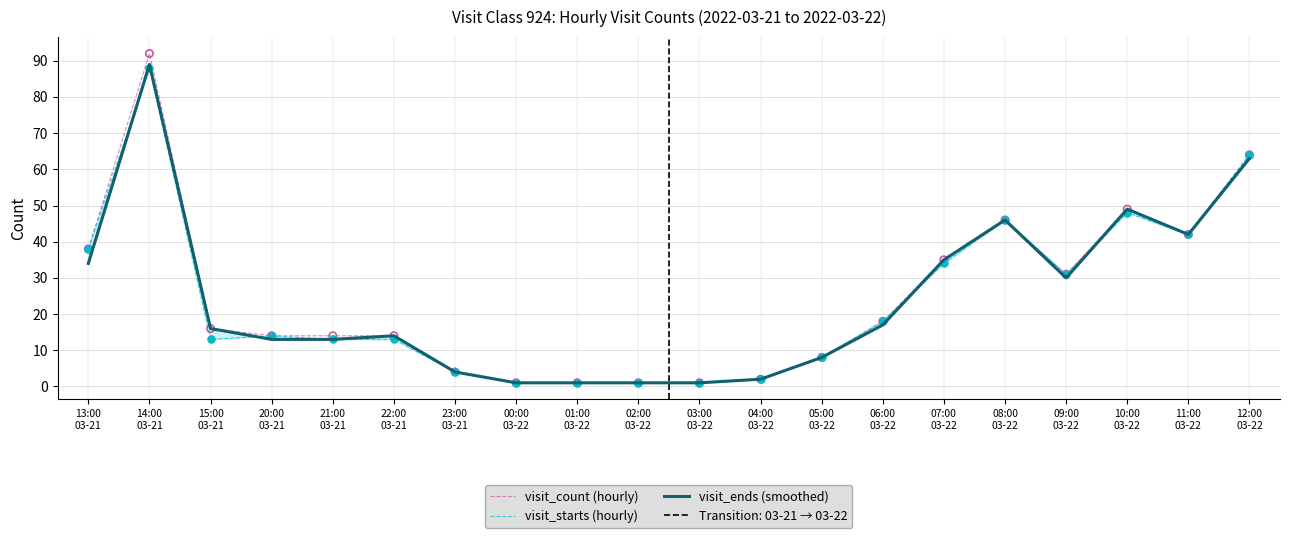

What is the total value across all series at 12:00
03-22?

191